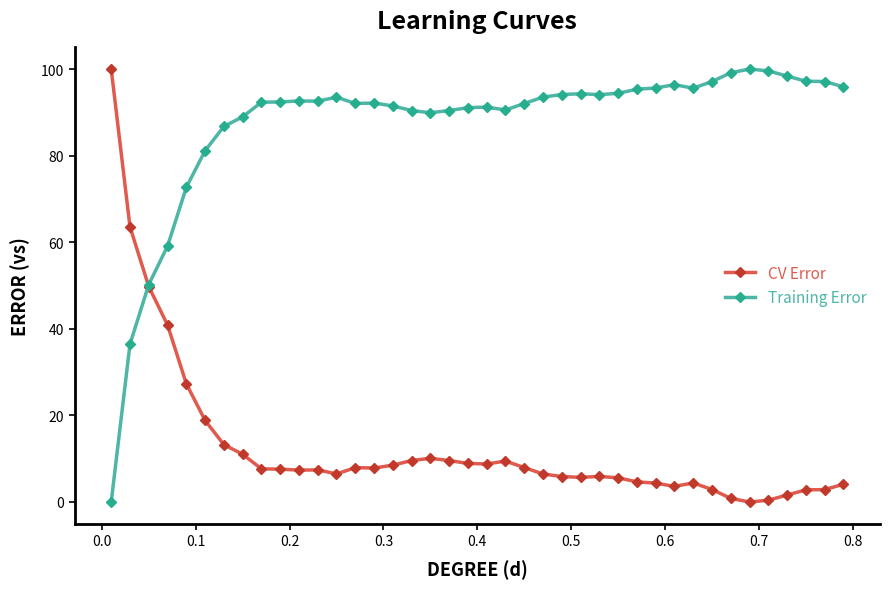

What is the highest value of the Training Error series?

100.0